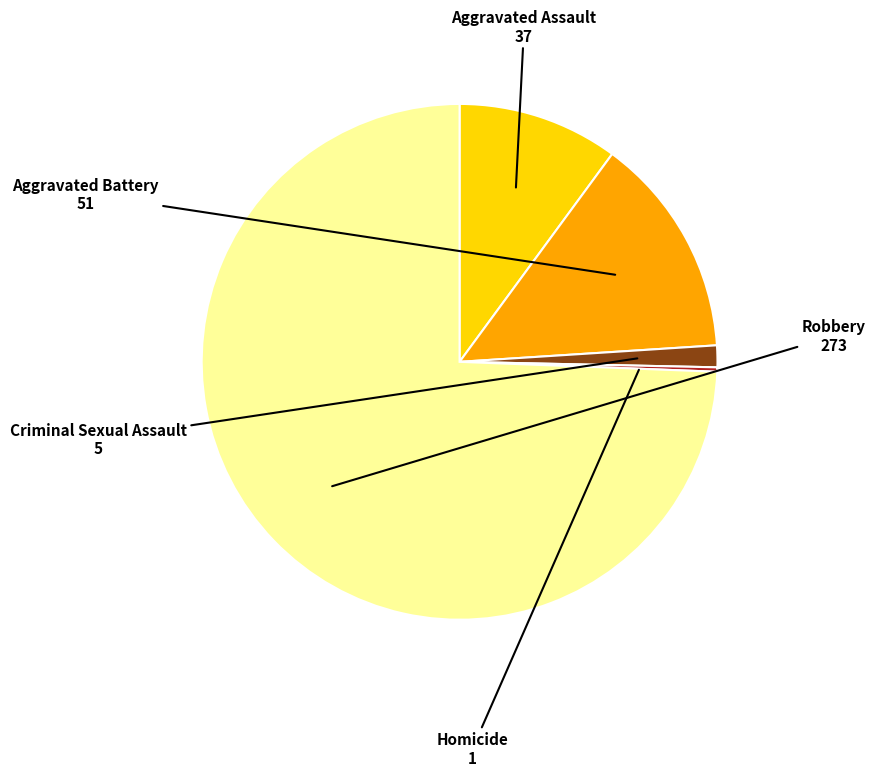

Between Aggravated Assault and Aggravated Battery, which is larger?

Aggravated Battery